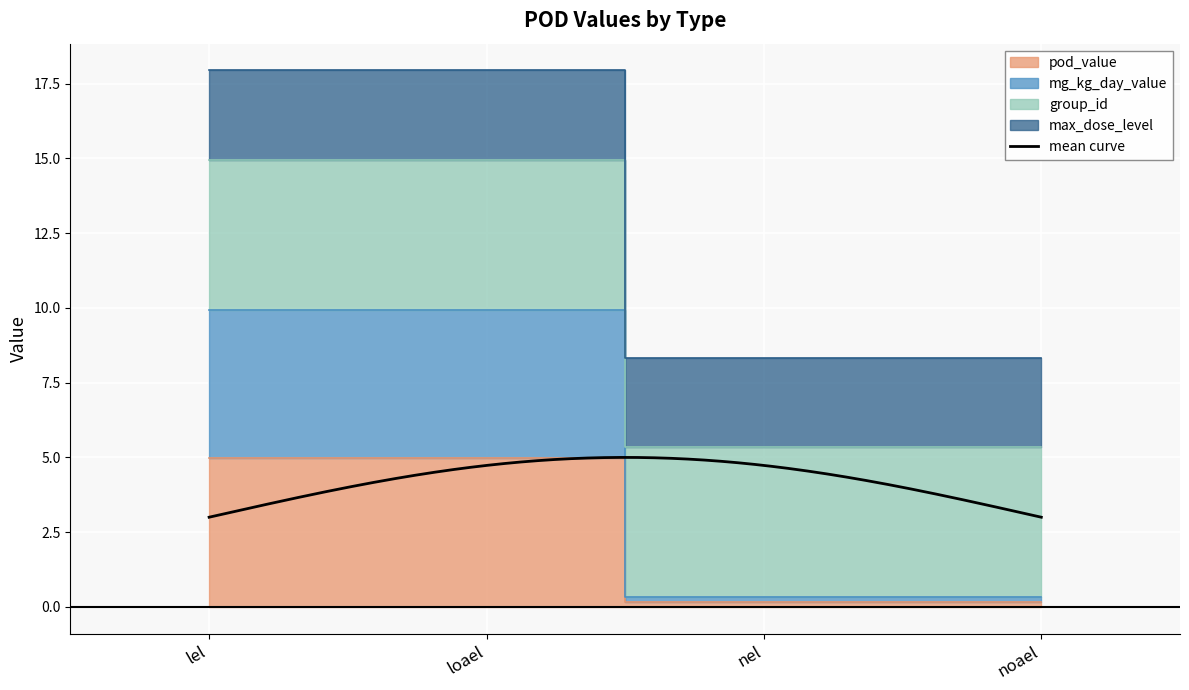

At how many categories does at least one series exceed 7?

2